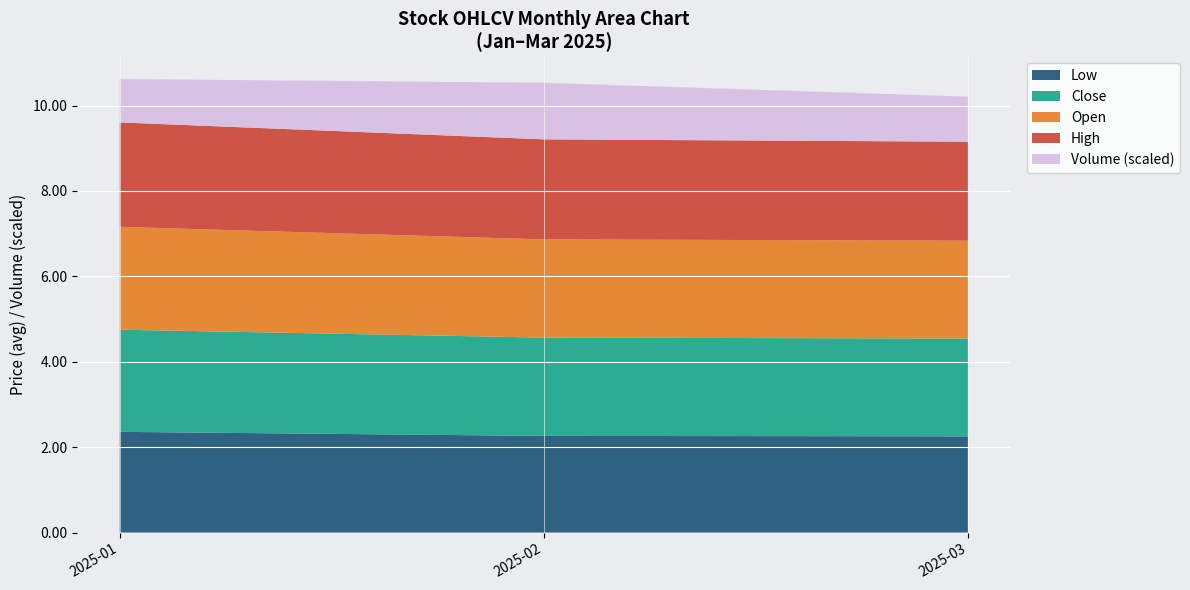

What is the total value across all series at 2025-01?

10.6